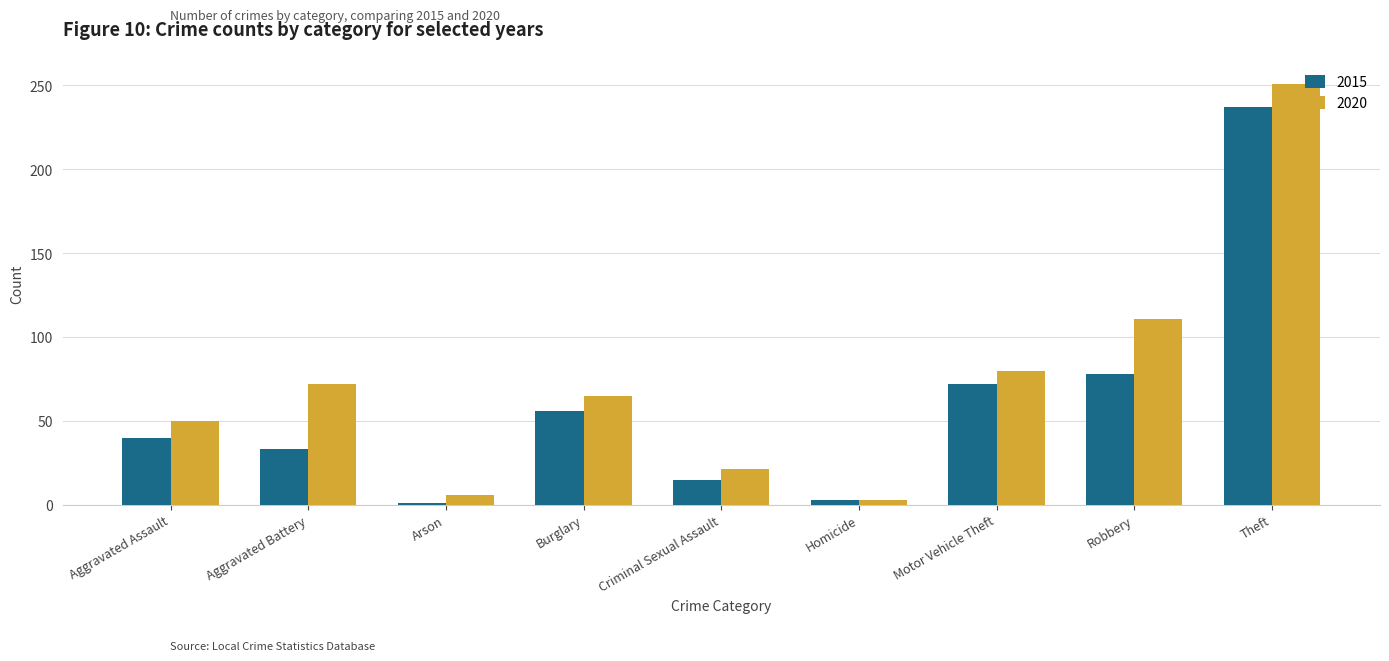

The 2020 series shows 50 at Aggravated Assault. True or false?

True